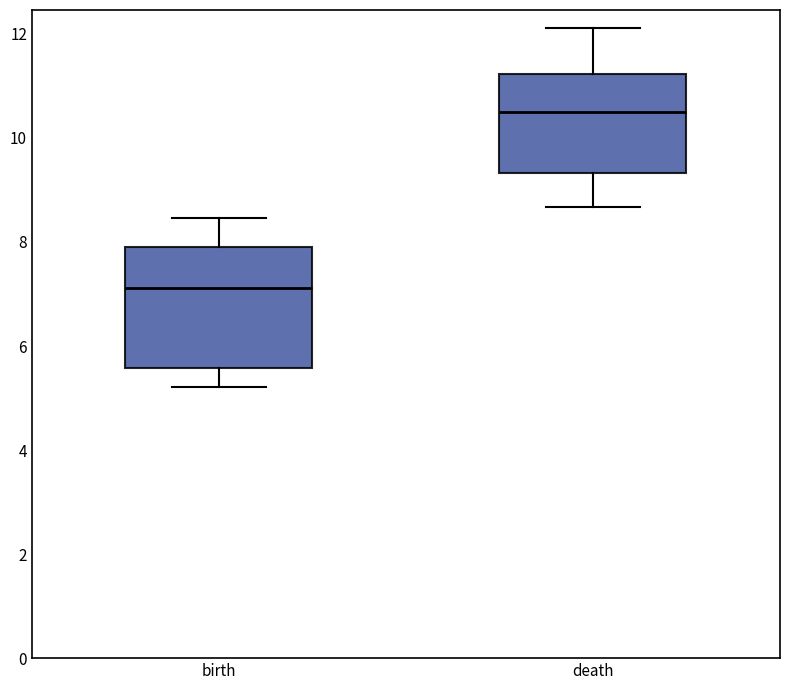

Which box's median line is the lowest?

birth